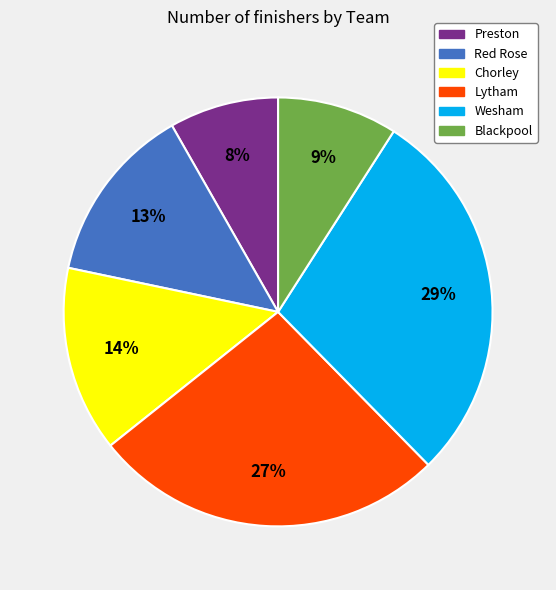

To the nearest percent, what is the average slice percentage?

17%